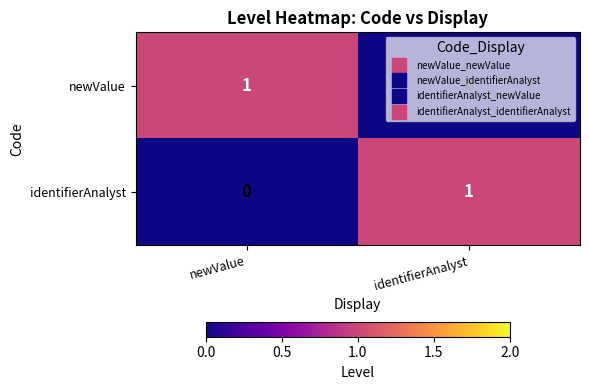

The value of newValue at newValue is 1. True or false?

True